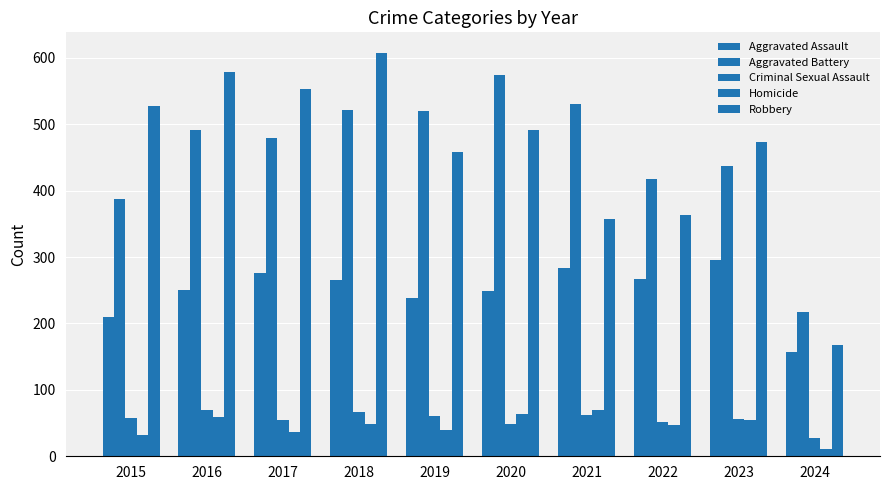

How many bars are there in each group?

5